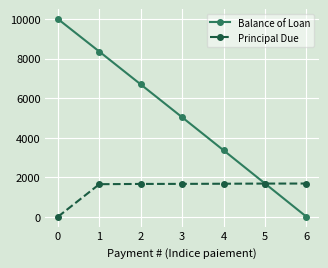

What is the value of the Principal Due point at the 5th from the left?

1670.5